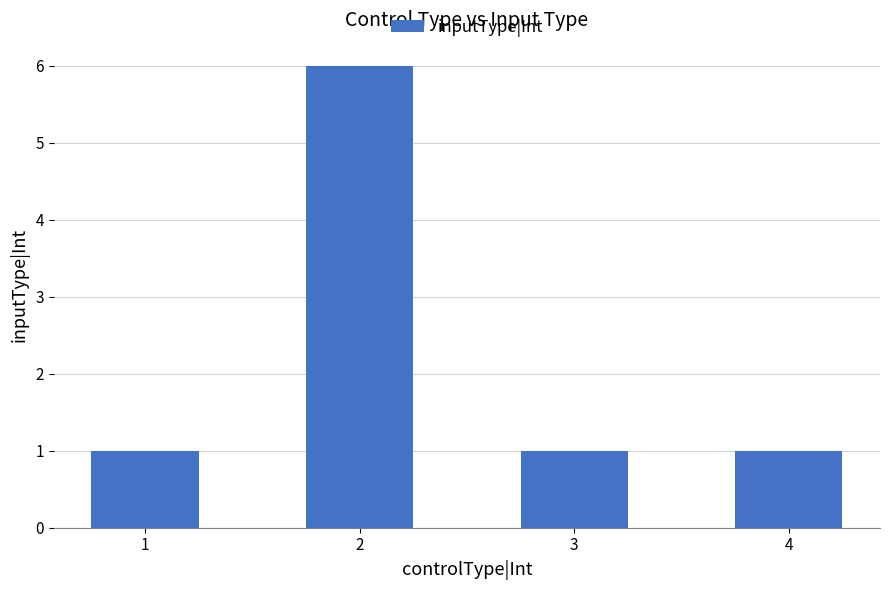

How many series are shown in this chart?

1